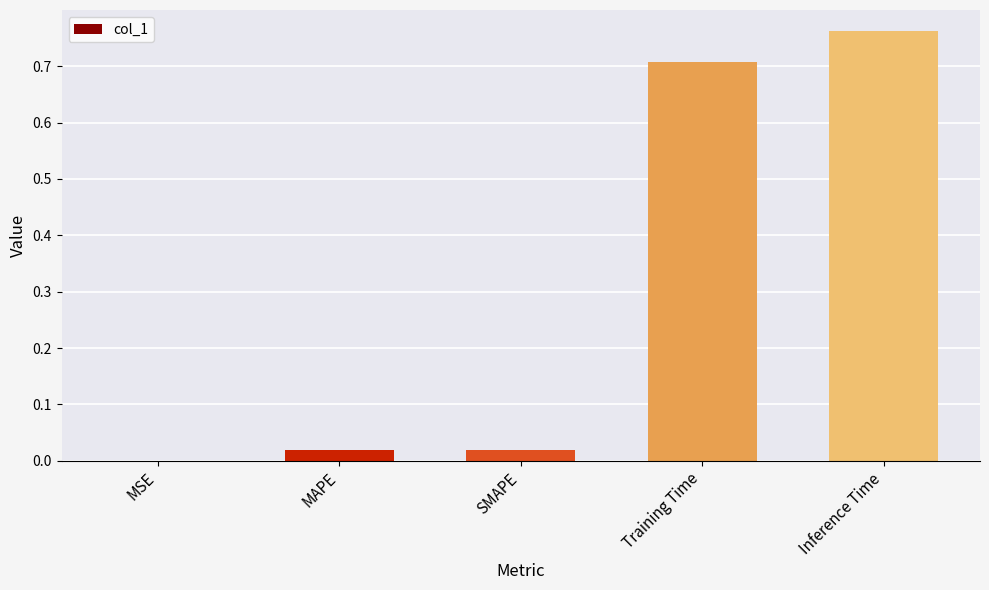

What is the sum of the values at MAPE and Training Time?

0.7